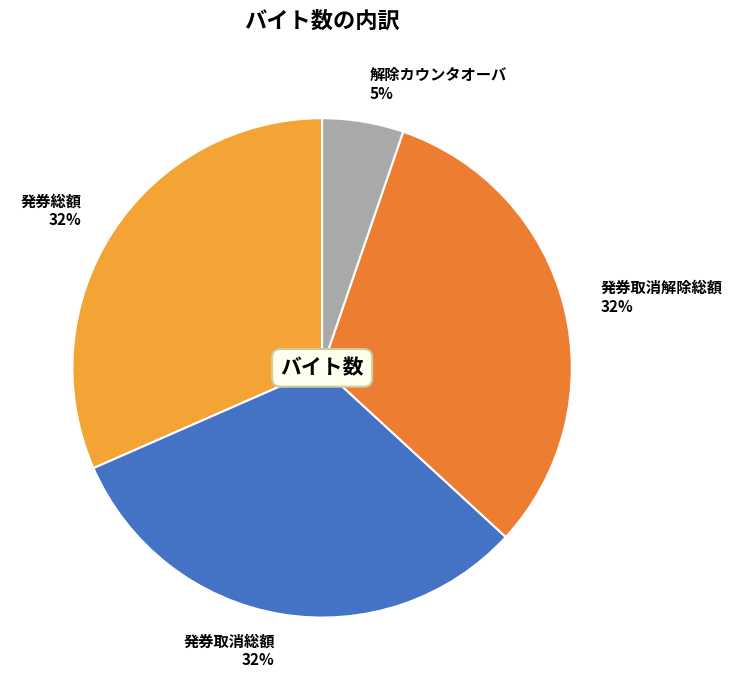

What percentage is the 発券取消解除総額 slice, to the nearest percent?

32%